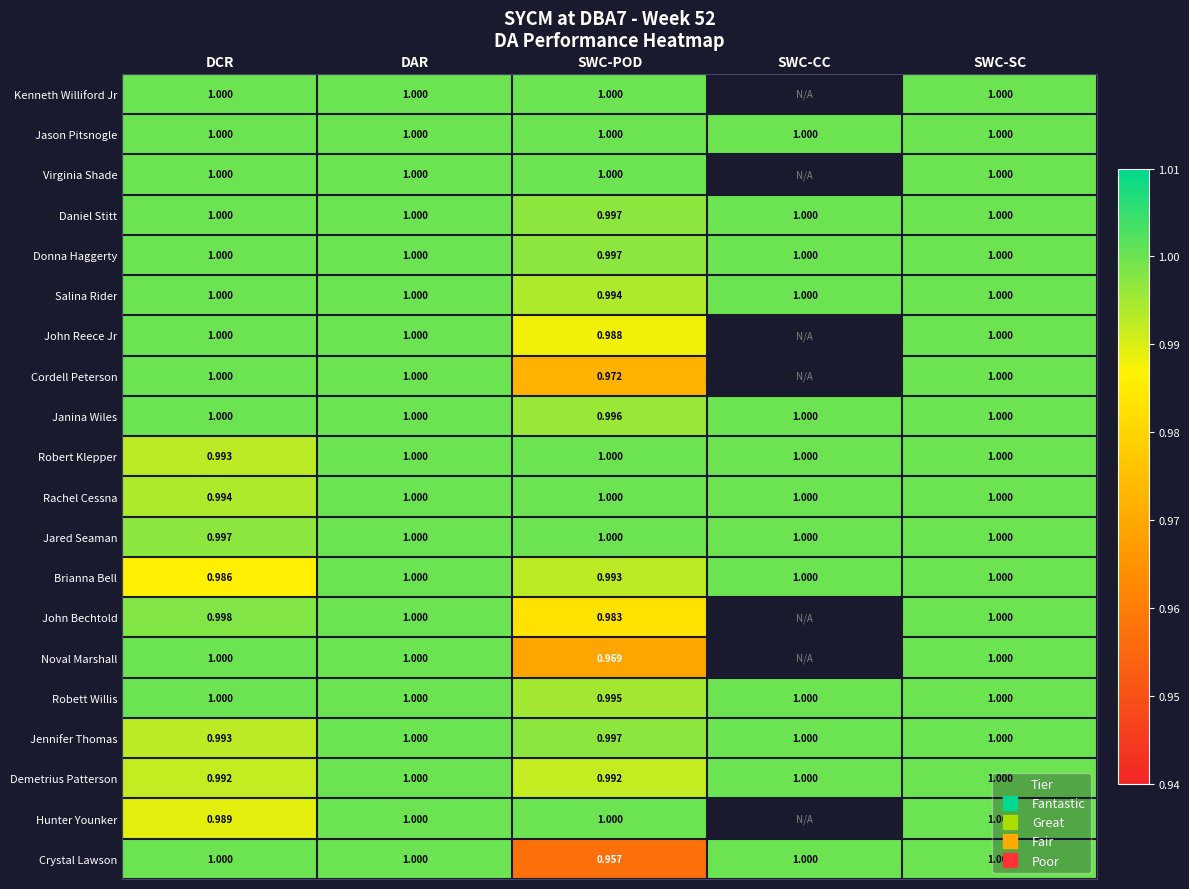

List the series in order of their peak value, lowest first.

Kenneth Williford Jr, Jason Pitsnogle, Virginia Shade, Daniel Stitt, Donna Haggerty, Salina Rider, John Reece Jr, Cordell Peterson, Janina Wiles, Robert Klepper, Rachel Cessna, Jared Seaman, Brianna Bell, John Bechtold, Noval Marshall, Robett Willis, Jennifer Thomas, Demetrius Patterson, Hunter Younker, Crystal Lawson